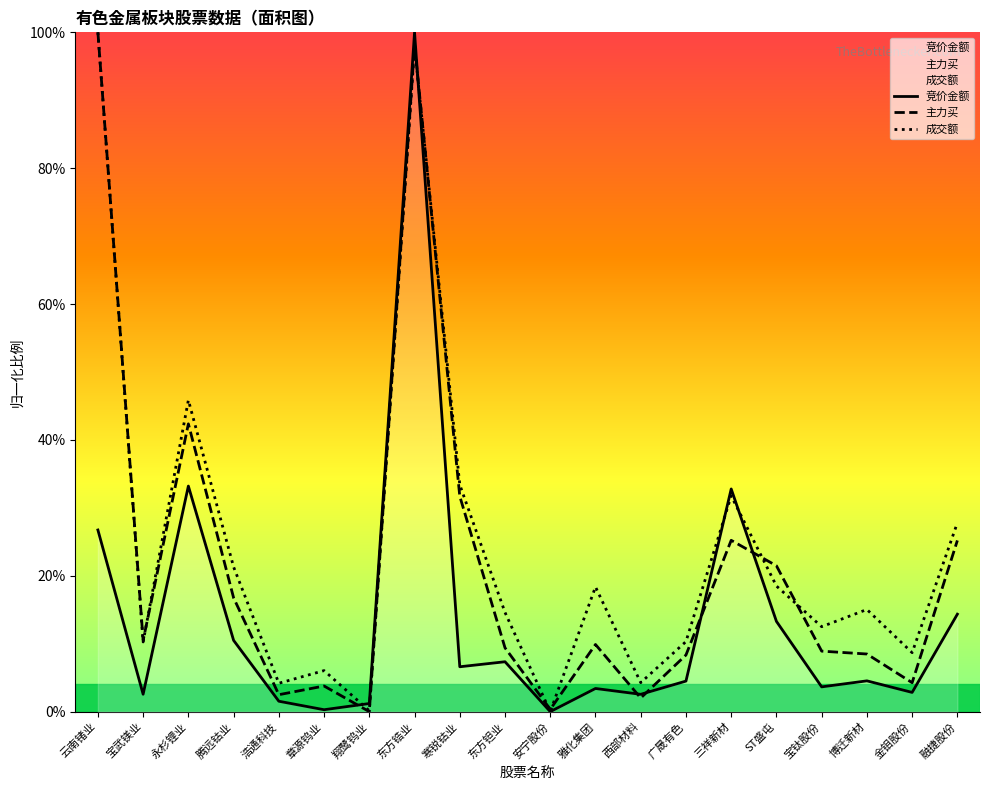

What is the maximum value for 成交额?

1.0